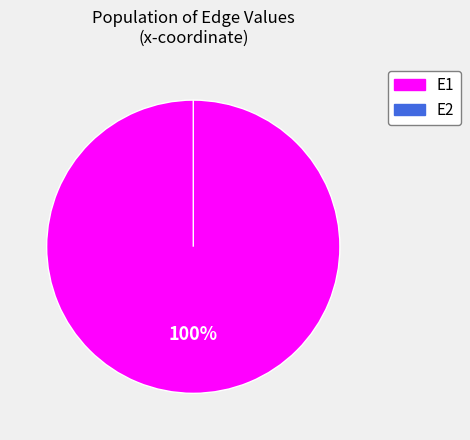

Count the number of slices in the pie.

2